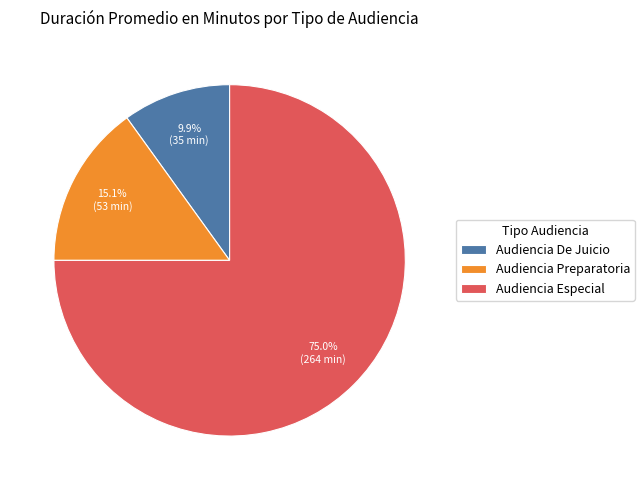

How many segments does this pie chart have?

3